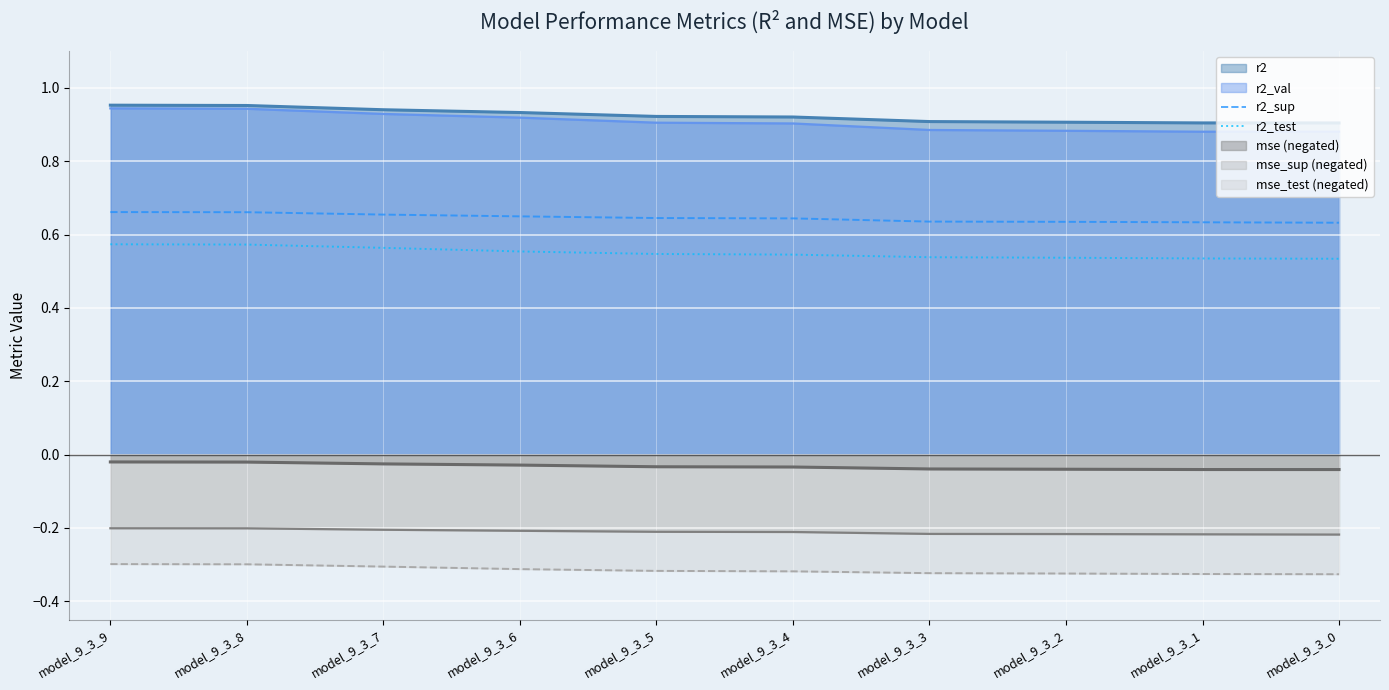

Which series has the widest spread of values?

r2_val